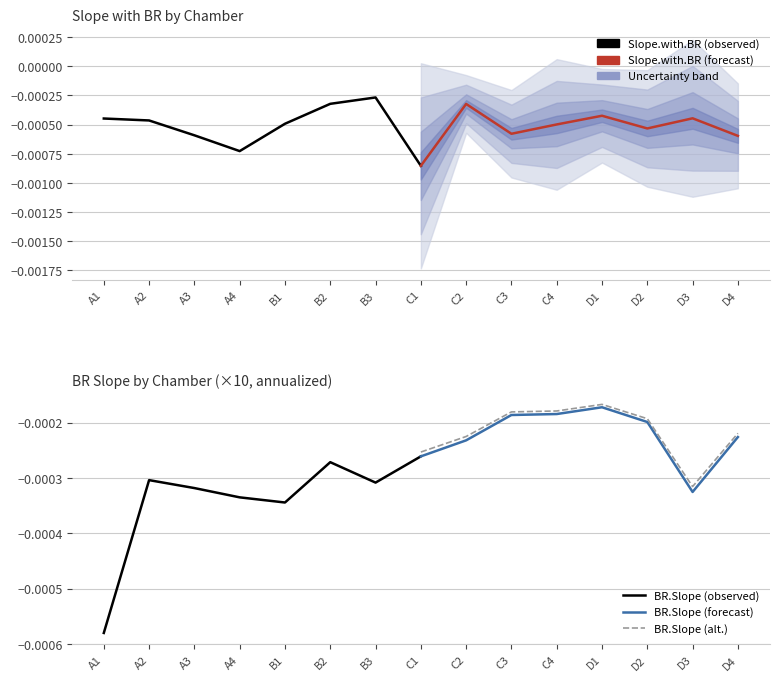

What position from the left is A2?

2